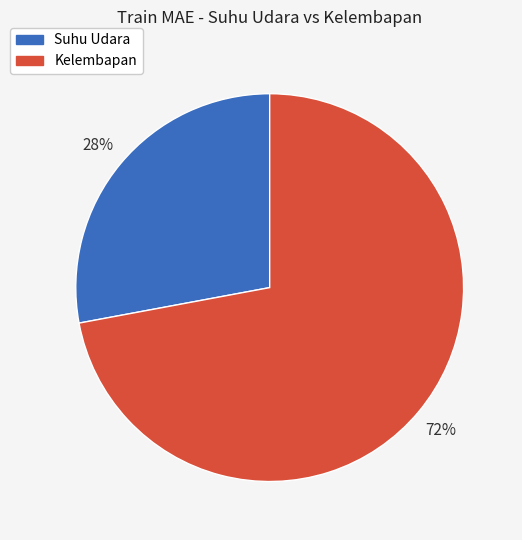

How many slices are in this pie chart?

2